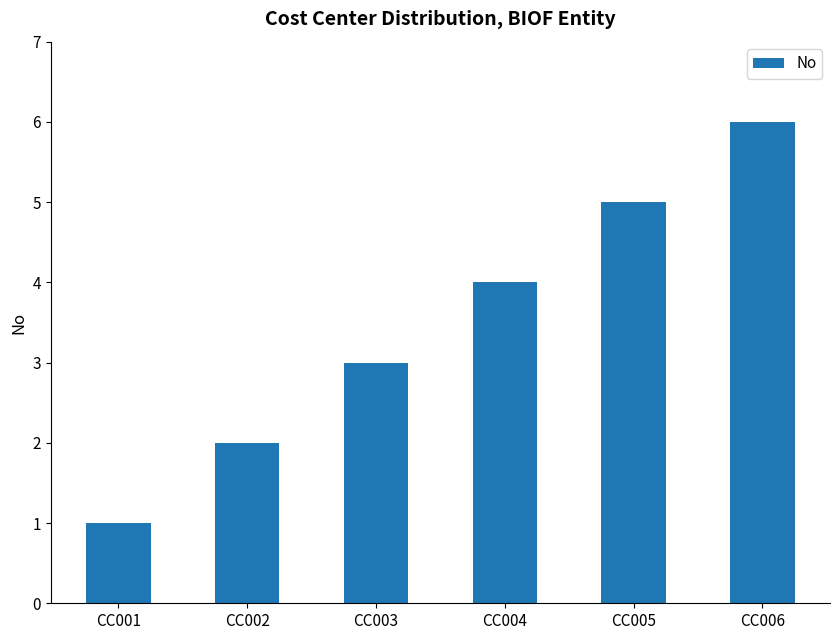

What is the greatest value displayed?

6